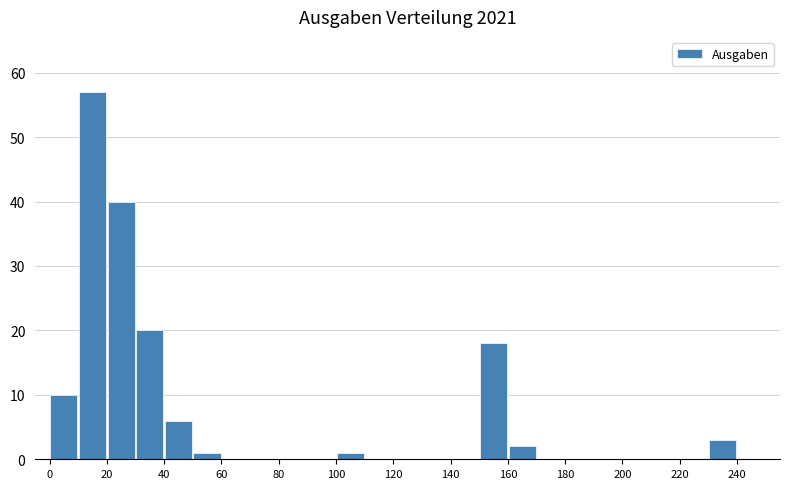

Reading left to right, transcribe this chart: for each bar, give the range it covers on the x-axis and its height. The values are not printed on the chart, so give them approximately, as read against the axis.

0 to 10: 10
10 to 20: 57
20 to 30: 40
30 to 40: 20
40 to 50: 6
50 to 60: 1
60 to 70: 0
70 to 80: 0
80 to 90: 0
90 to 100: 0
100 to 110: 1
110 to 120: 0
120 to 130: 0
130 to 140: 0
140 to 150: 0
150 to 160: 18
160 to 170: 2
170 to 180: 0
180 to 190: 0
190 to 200: 0
200 to 210: 0
210 to 220: 0
220 to 230: 0
230 to 240: 3
240 to 250: 0